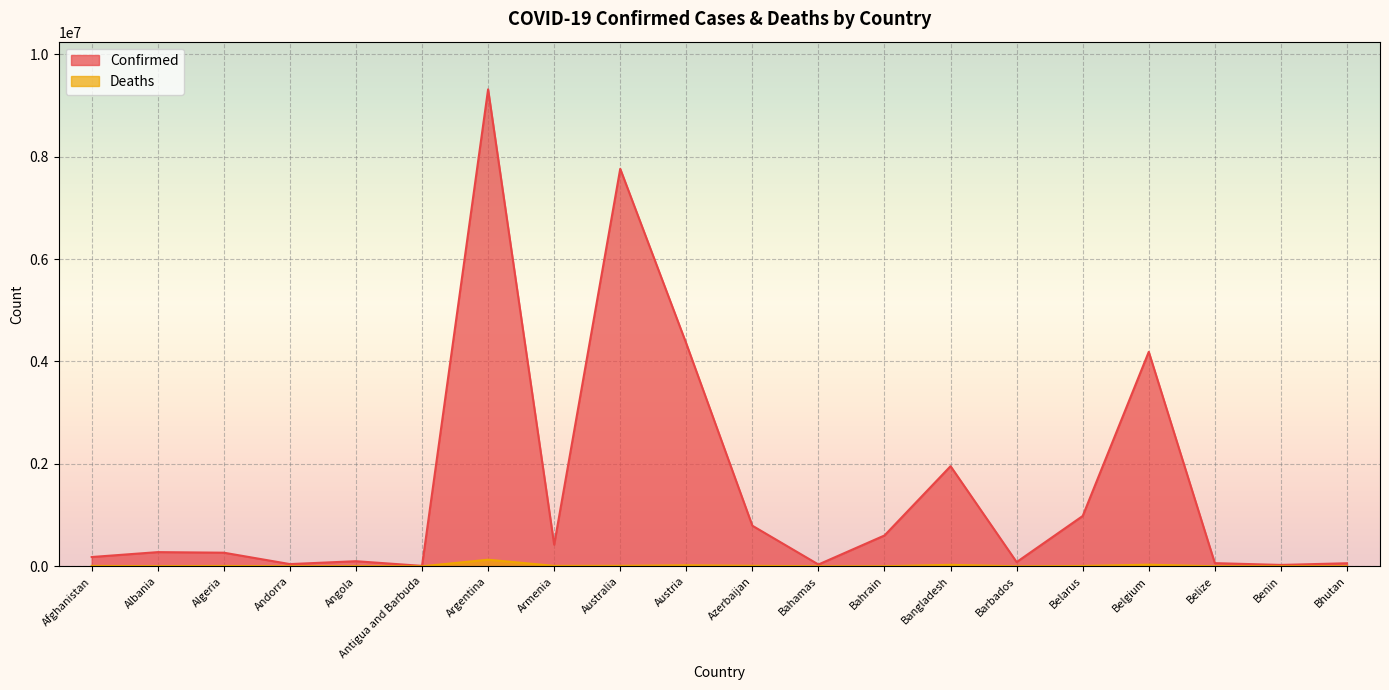

What is the sum of the Deaths values at Angola and Armenia?

10529